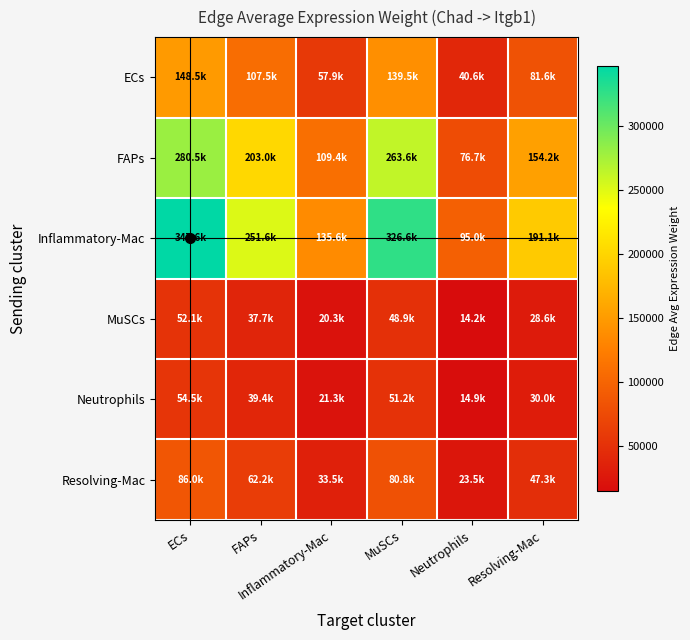

What is the difference between the highest and lowest values at Neutrophils?

80762.7